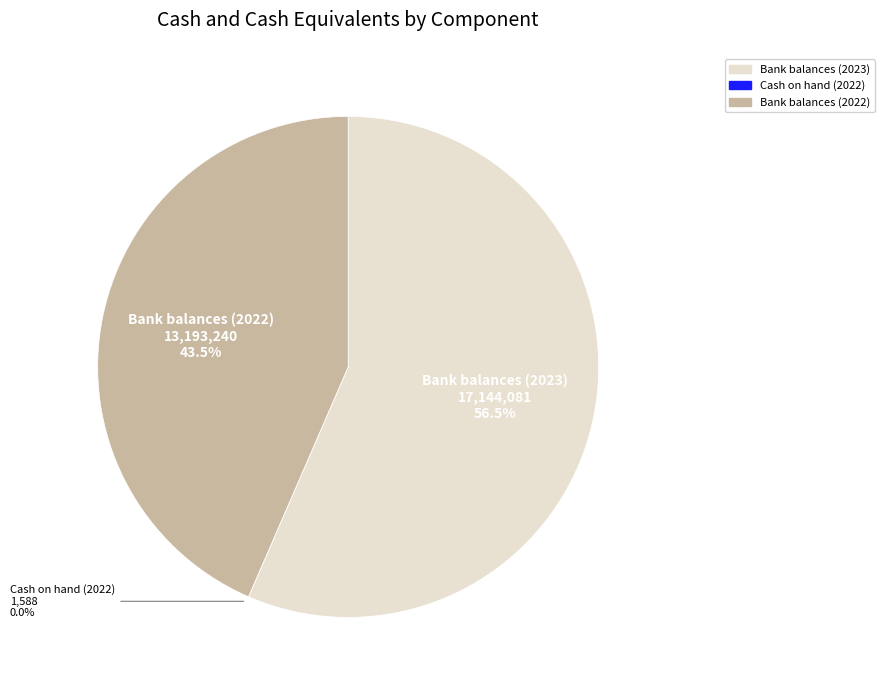

Is there any slice that represents more than half of the pie?

Yes